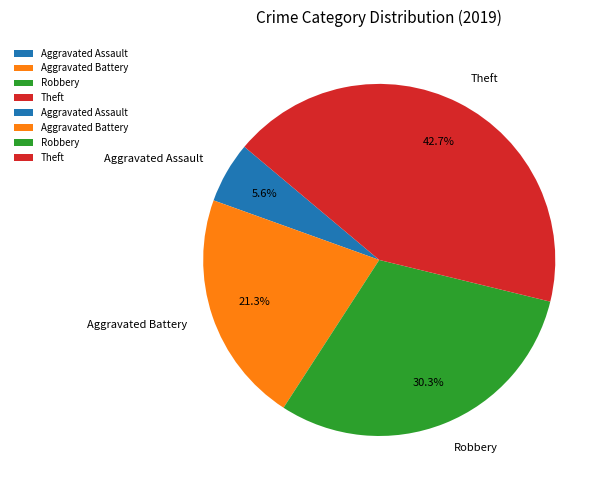

Which slice is the smallest?

Aggravated Assault